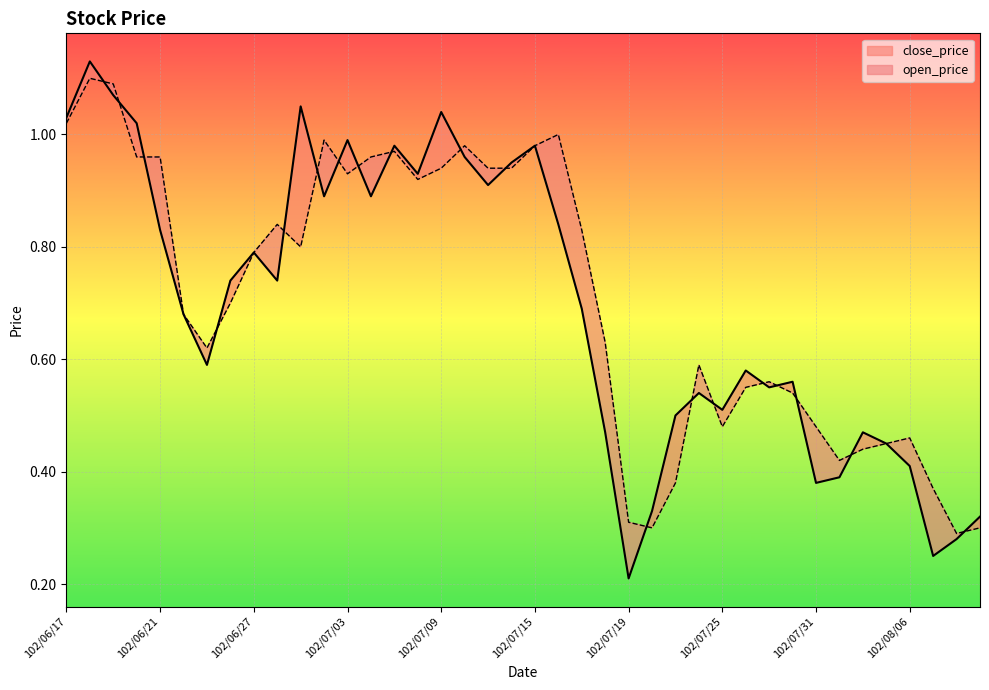

Which series changed the most between 102/07/23 and 102/07/26?

open_price